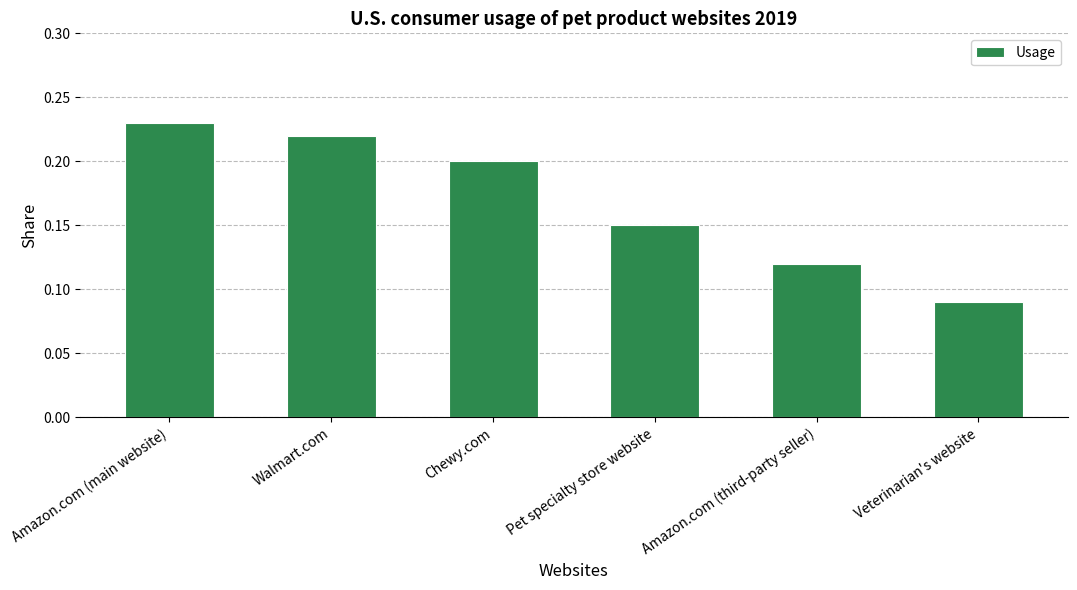

Which category has the lowest value across all series?

Veterinarian's website